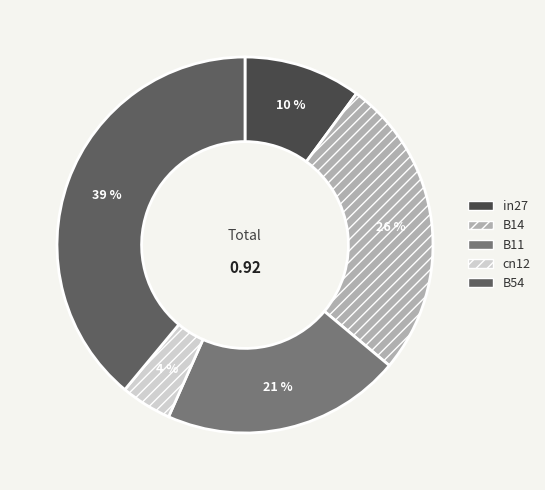

Does B14 account for over 50% of the chart?

No